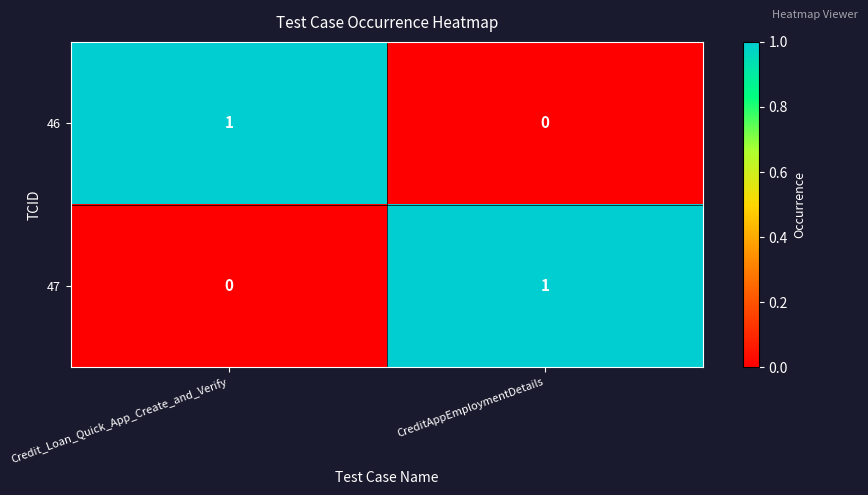

The 47 series shows 1 at CreditAppEmploymentDetails. True or false?

True